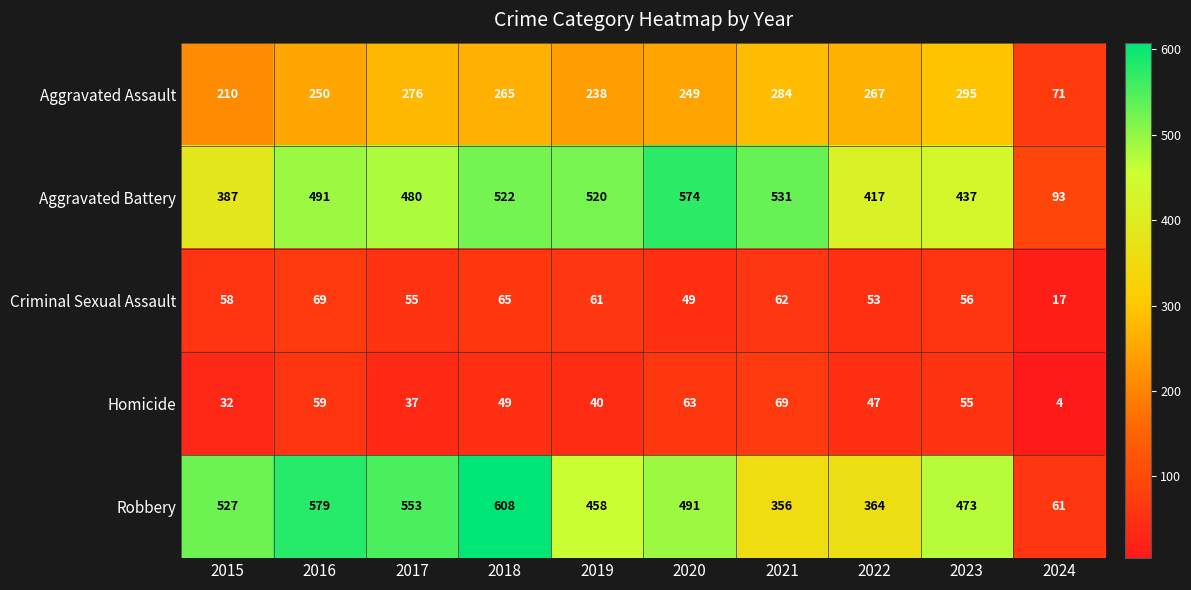

Between 2019 and 2021, which series saw the biggest shift?

Robbery